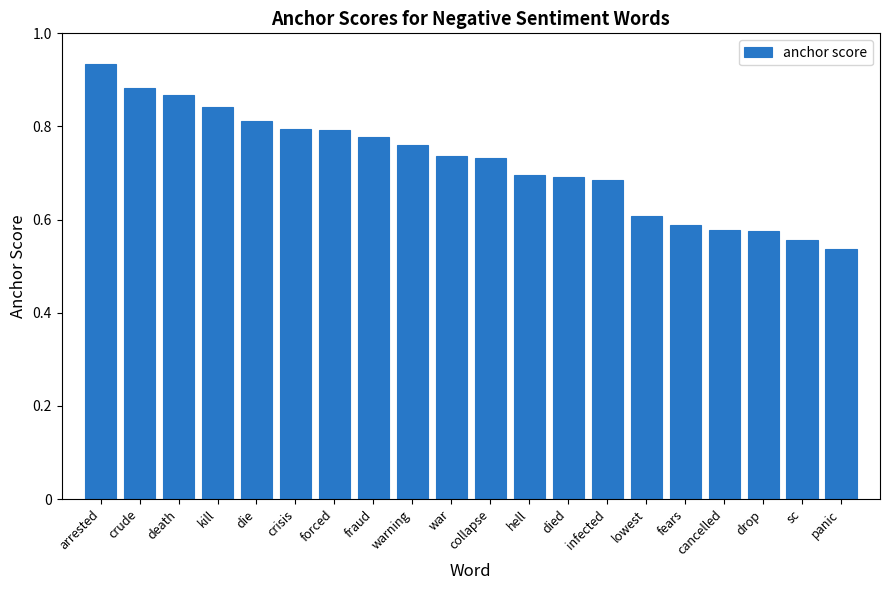

How many data points does each series have?

20